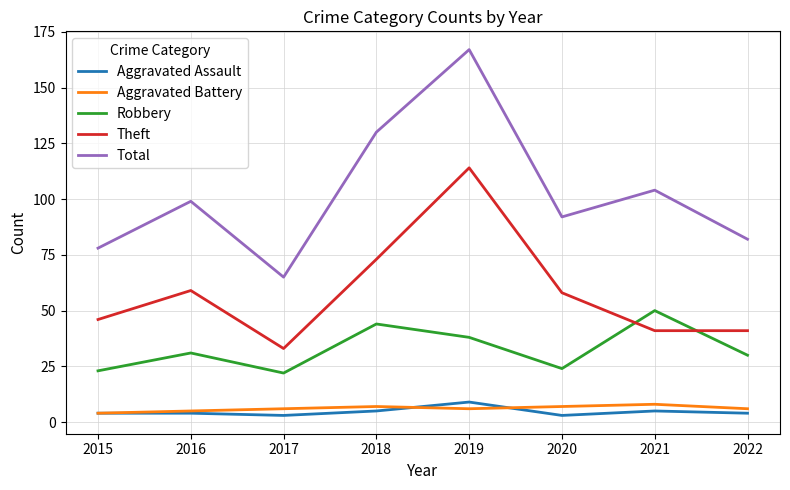

The Theft series shows 78 at 2019. True or false?

False